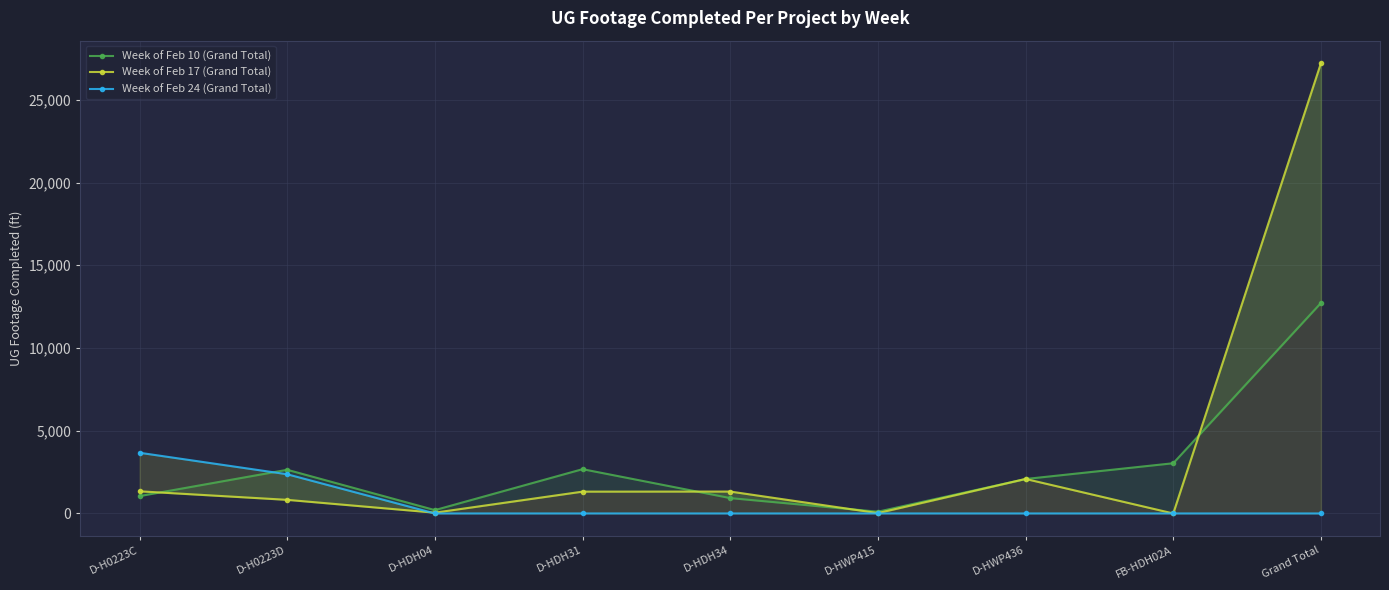

At which category is the sum across all series the highest?

Grand Total